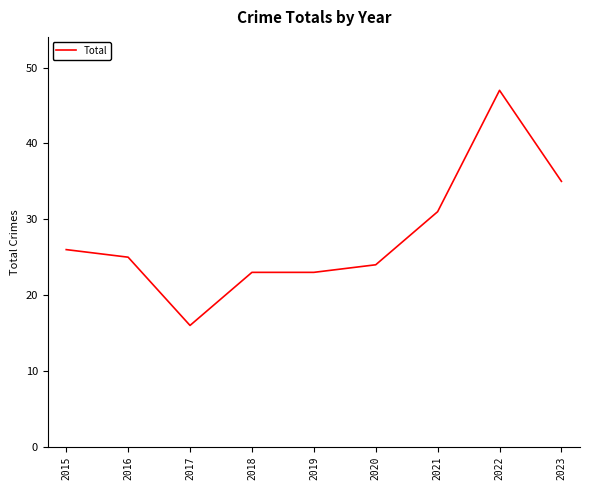

Between 2022 and 2023, which is larger?

2022